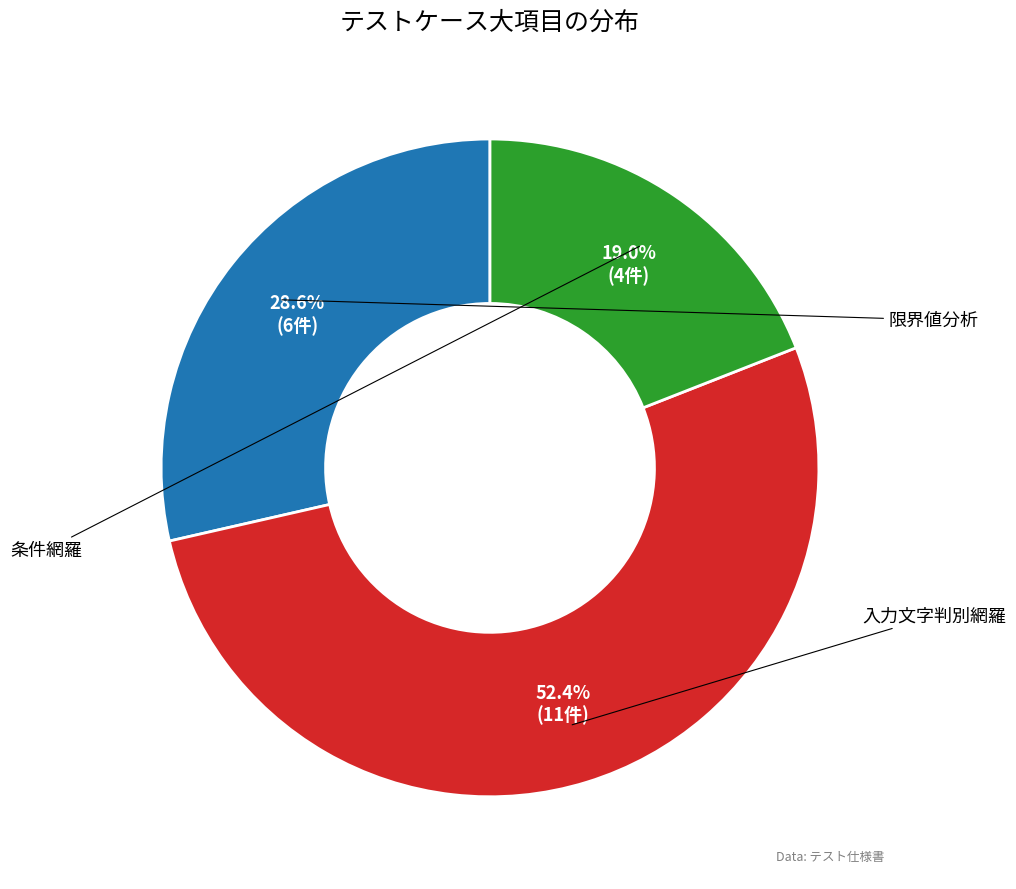

Is there any slice that represents more than half of the pie?

Yes